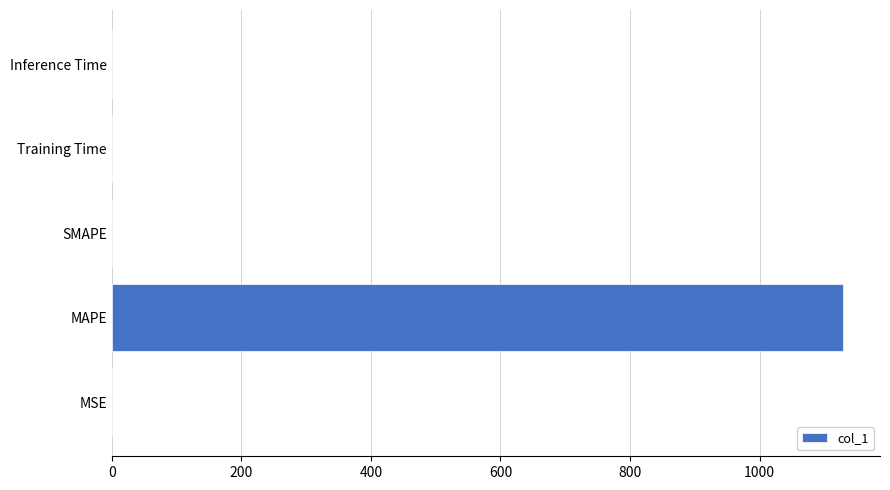

What is the greatest value displayed?

1129.5